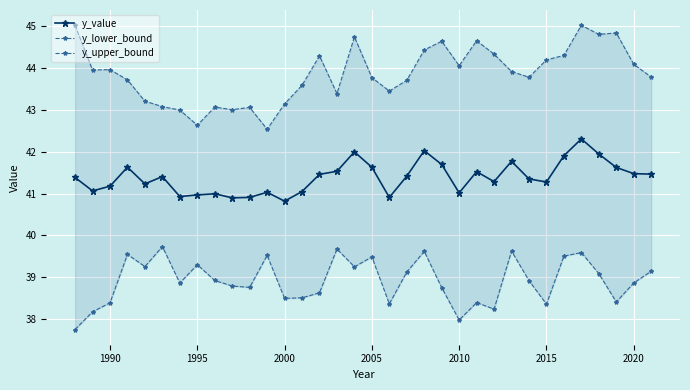

In y_upper_bound, how many points are higher than both neighbors (excluding endpoints)?

9